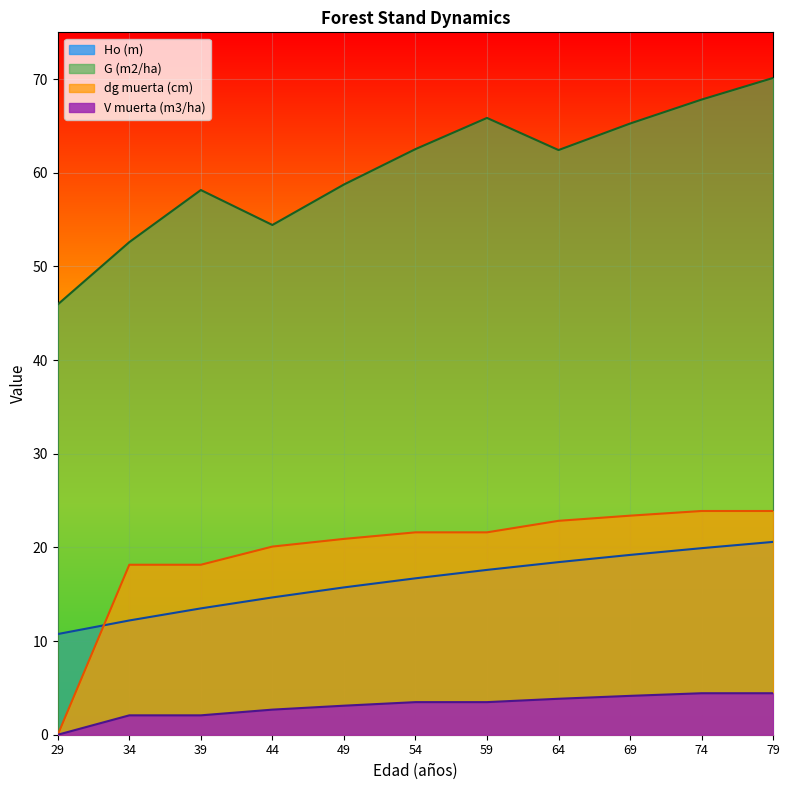

Which series has the largest total across all categories?

G (m2/ha)